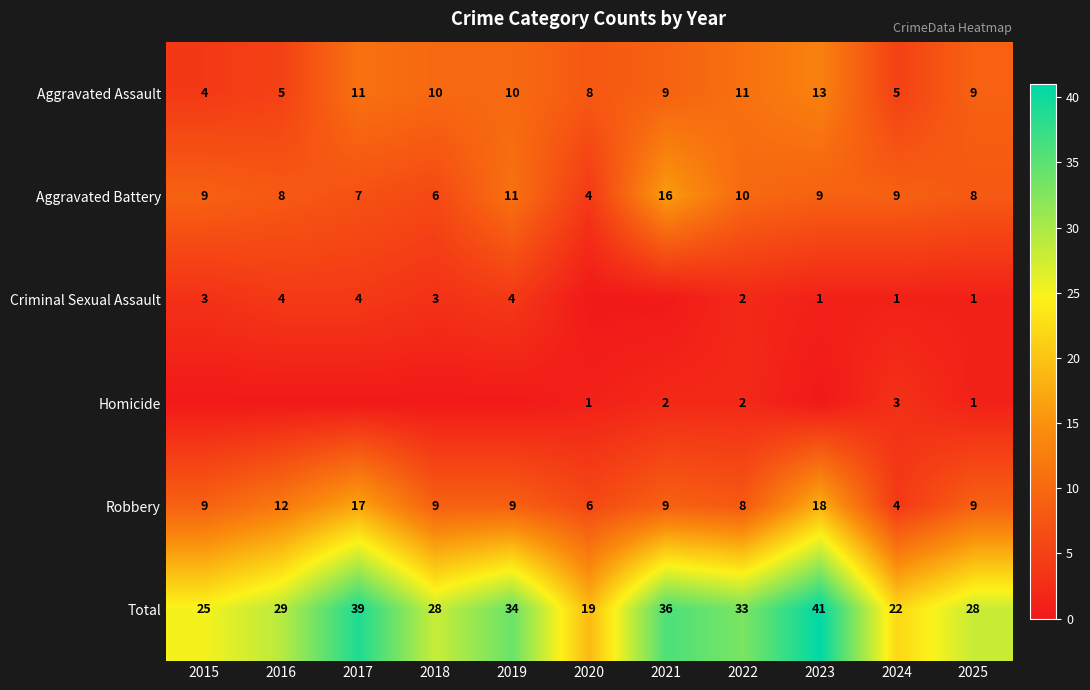

Which category has the highest value in the Robbery series?

2023